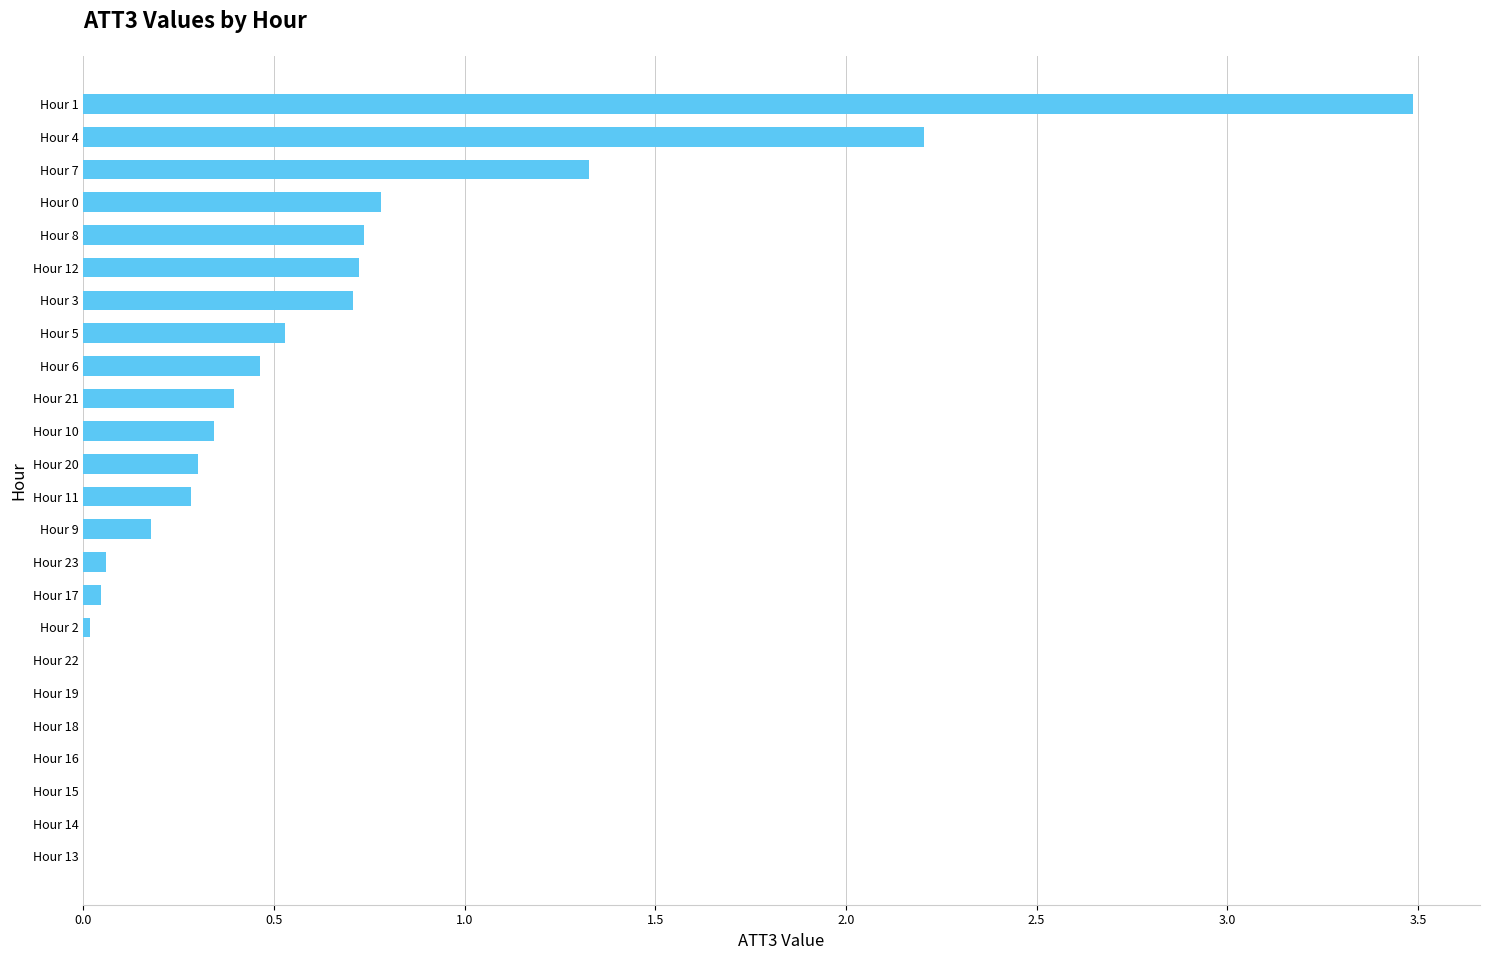

What is the change in value from Hour 8 to Hour 1?

+2.8